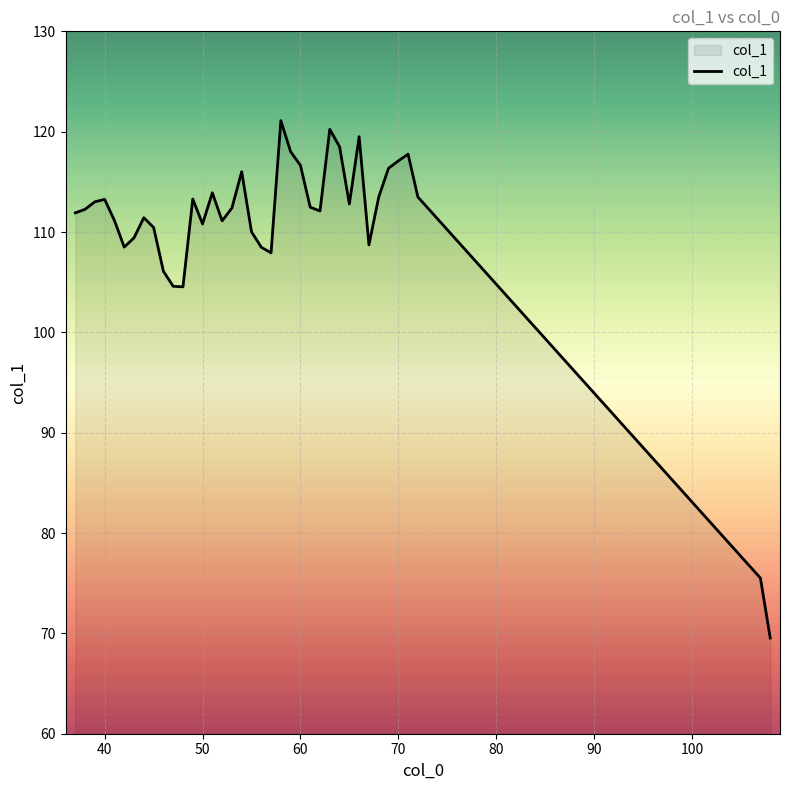

What is the minimum value shown in the chart?

69.5